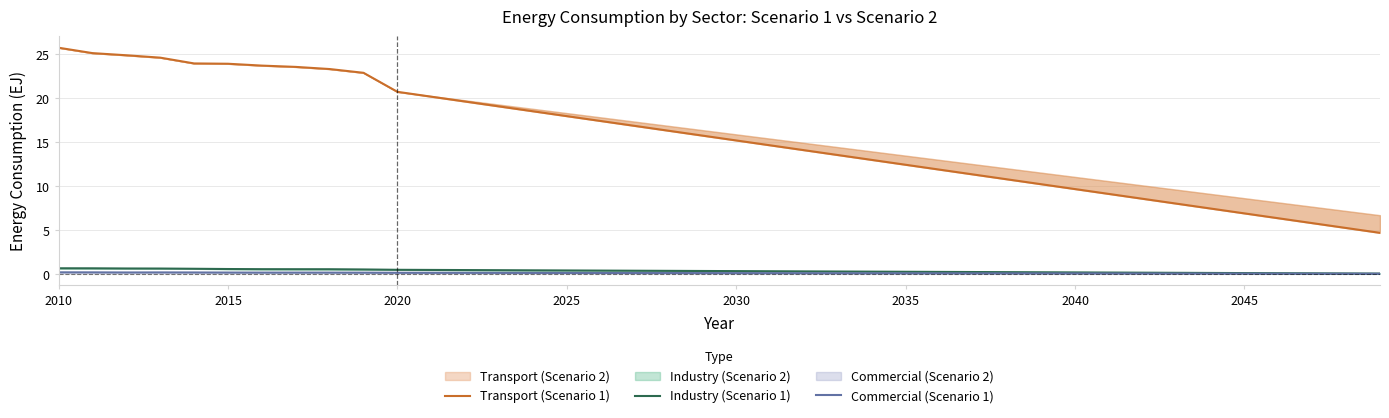

How many distinct data groups are displayed?

3